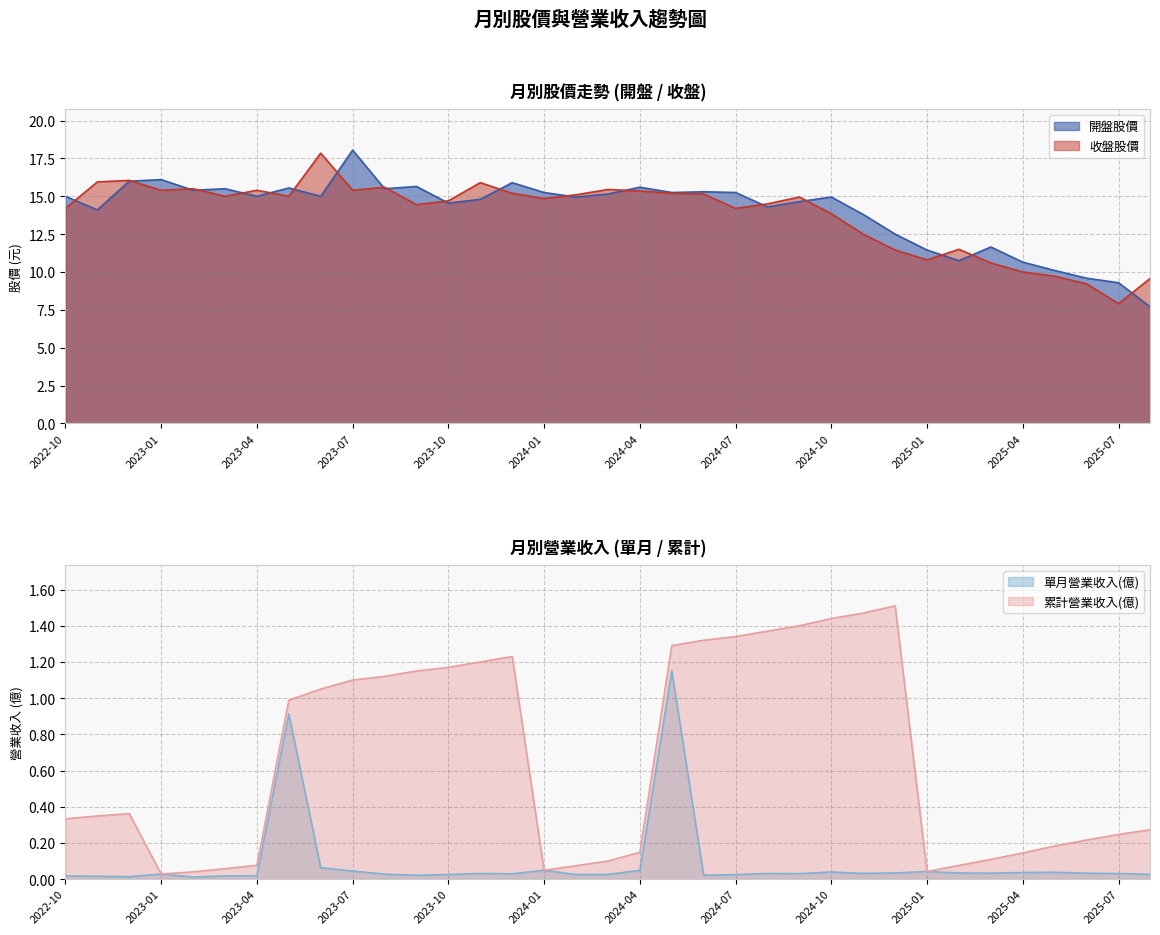

At which label does 開盤股價 reach its minimum?

2025-08